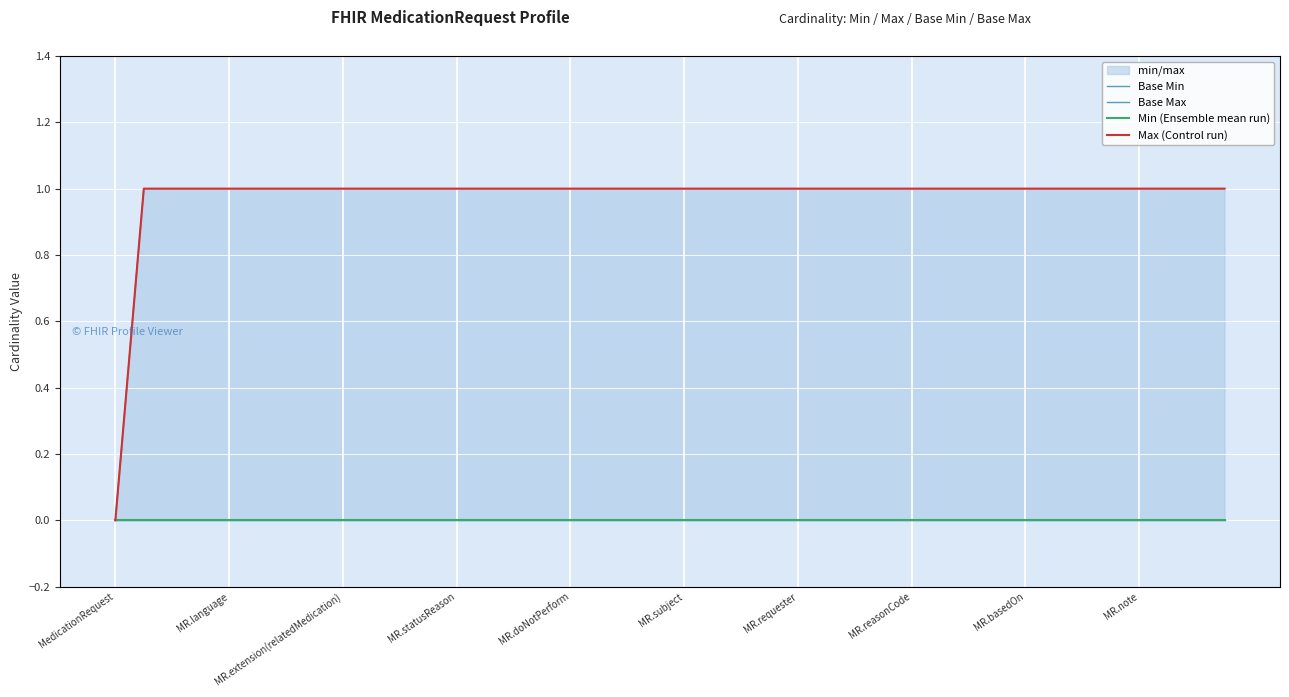

Reading right to left, list all the values displayed in this chart.

Base Min: 0	0	0	0	0	0	0	0	0	0	0	0	0	0	0	0	0	0	0	0	0	0	0	0	0	0	0	0	0	0	0	0	0	0	0	0	0	0	0	0
Base Max: 1	1	1	1	1	1	1	1	1	1	1	1	1	1	1	1	1	1	1	1	1	1	1	1	1	1	1	1	1	1	1	1	1	1	1	1	1	1	1	0
Min (Ensemble mean run): 0	0	0	0	0	0	0	0	0	0	0	0	0	0	0	0	0	0	0	0	0	0	0	0	0	0	0	0	0	0	0	0	0	0	0	0	0	0	0	0
Max (Control run): 1	1	1	1	1	1	1	1	1	1	1	1	1	1	1	1	1	1	1	1	1	1	1	1	1	1	1	1	1	1	1	1	1	1	1	1	1	1	1	0